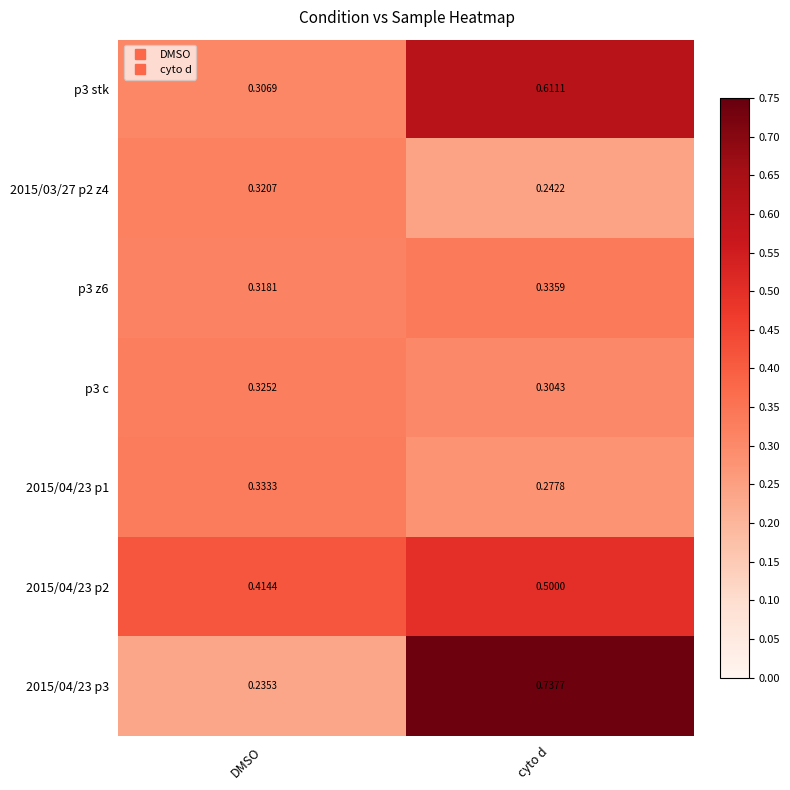

What is the total value across all series at cyto d?

3.0